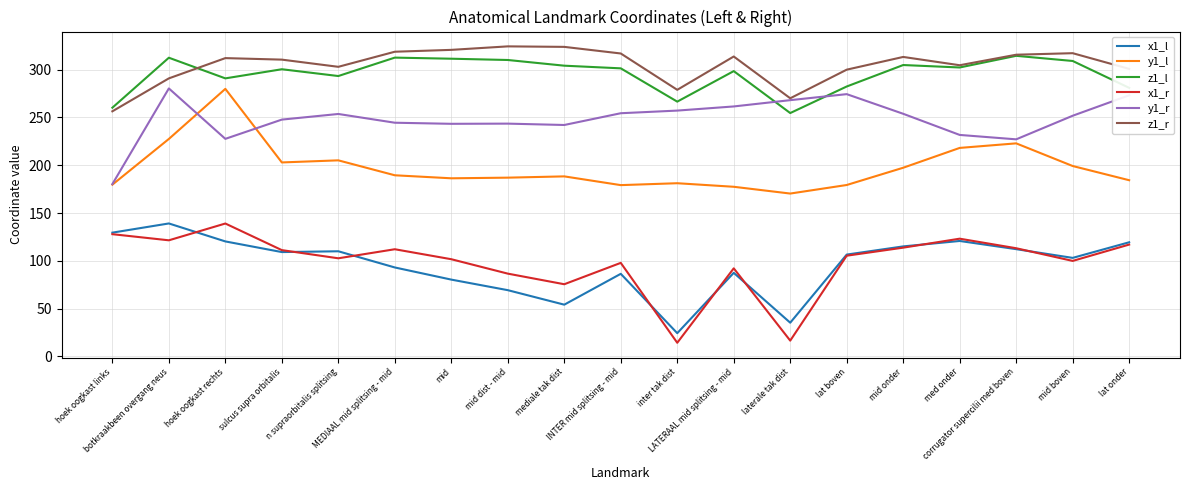

What is the lowest value of the y1_r series?

180.2